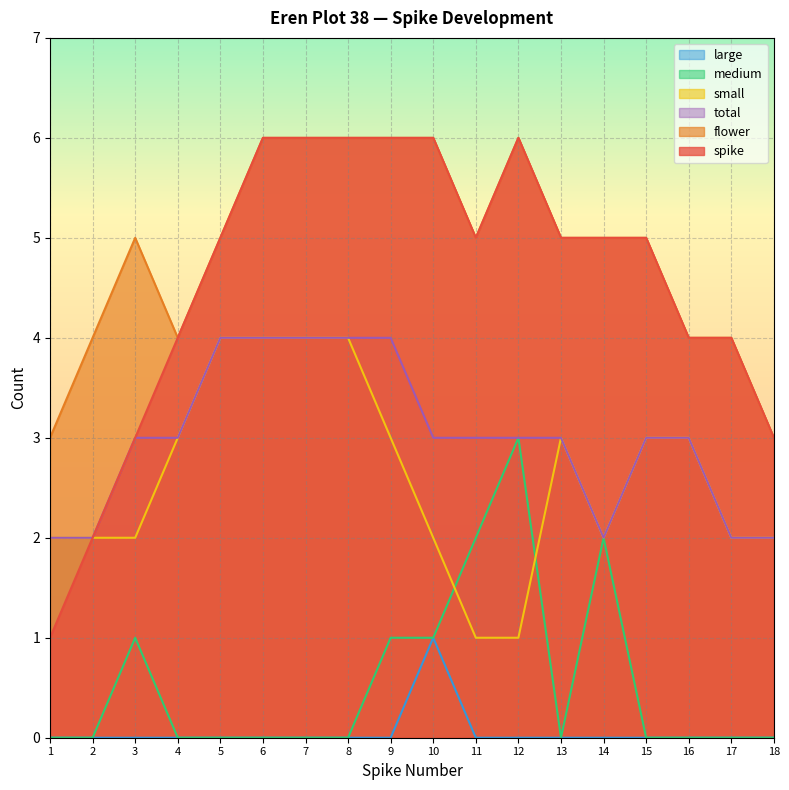

Rank the series at 12 from lowest to highest value.

large, small, medium, total, spike, flower